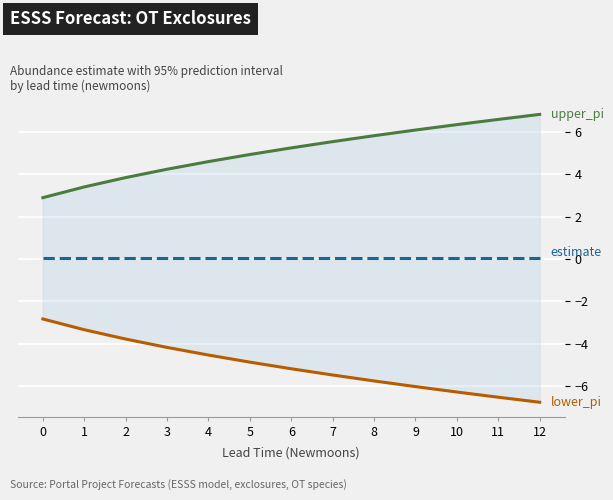

What is the average value of the upper_pi series?

5.1